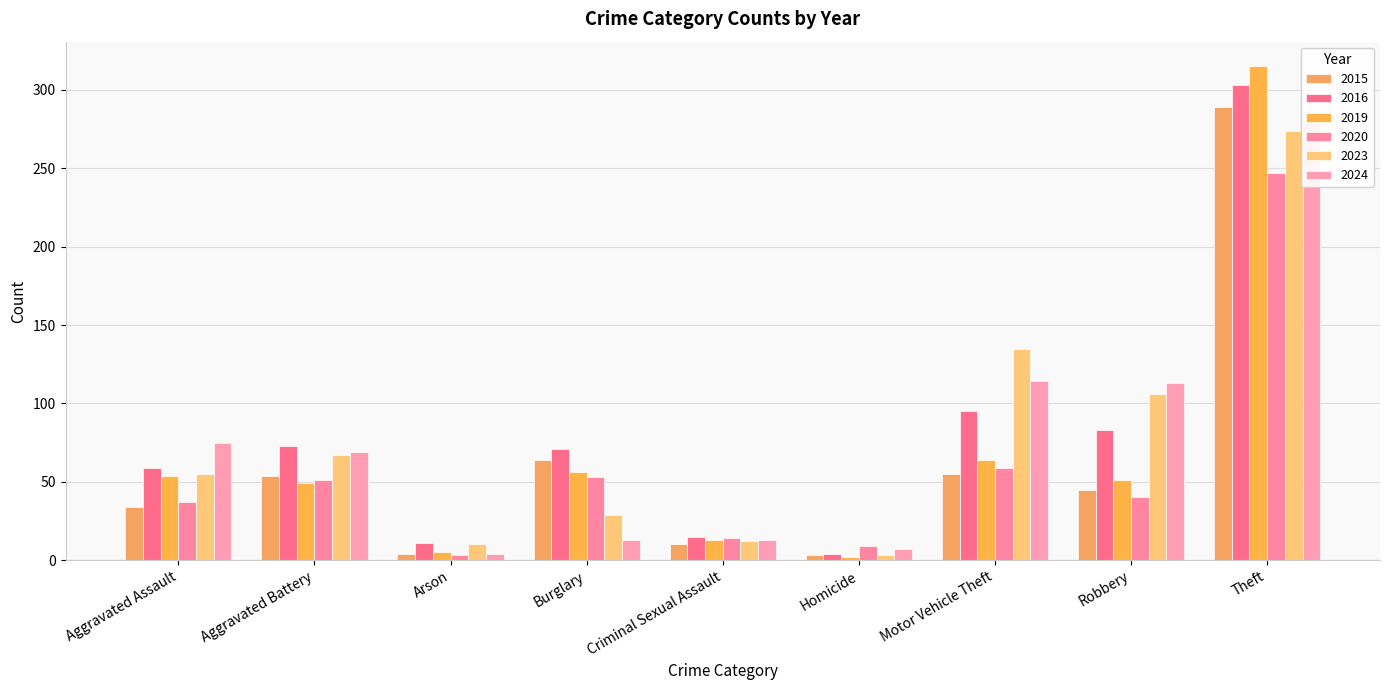

How many values in the 2024 series exceed 69?

4